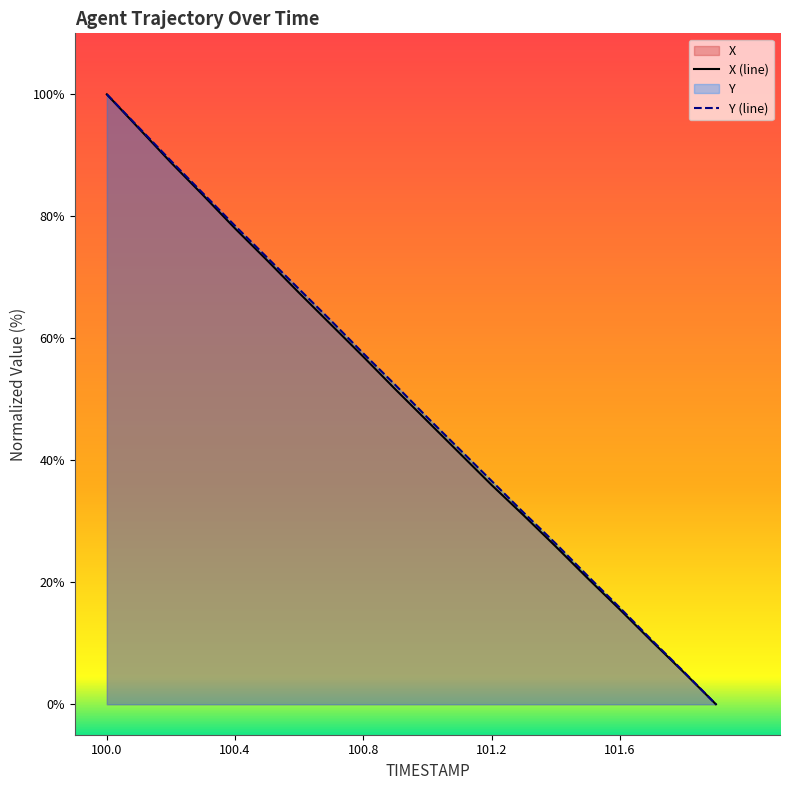

What is the label of the 11th point from the right?

100.9